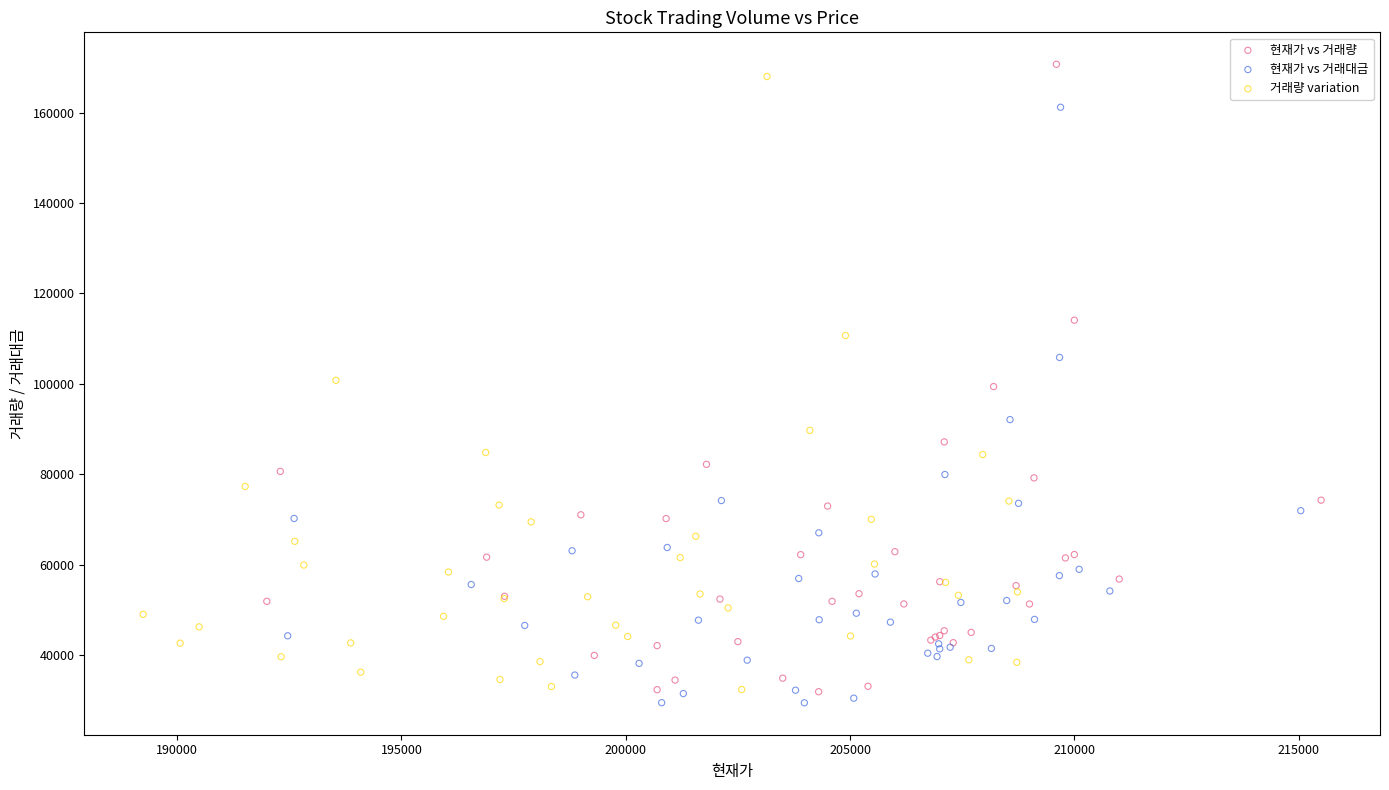

What are all the series names shown in the legend?

현재가 vs 거래량, 현재가 vs 거래대금, 거래량 variation